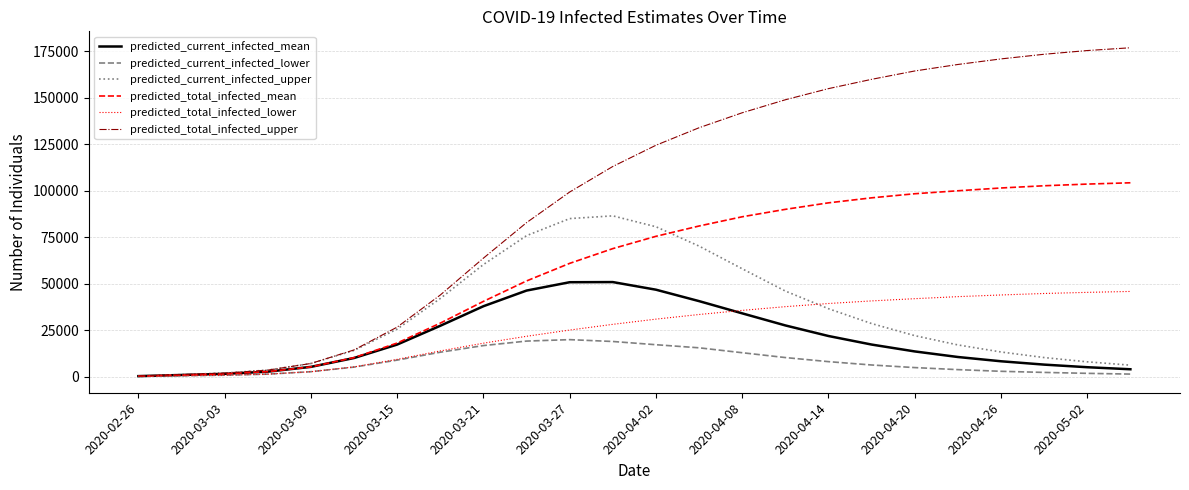

Which series has the largest total across all categories?

predicted_total_infected_upper